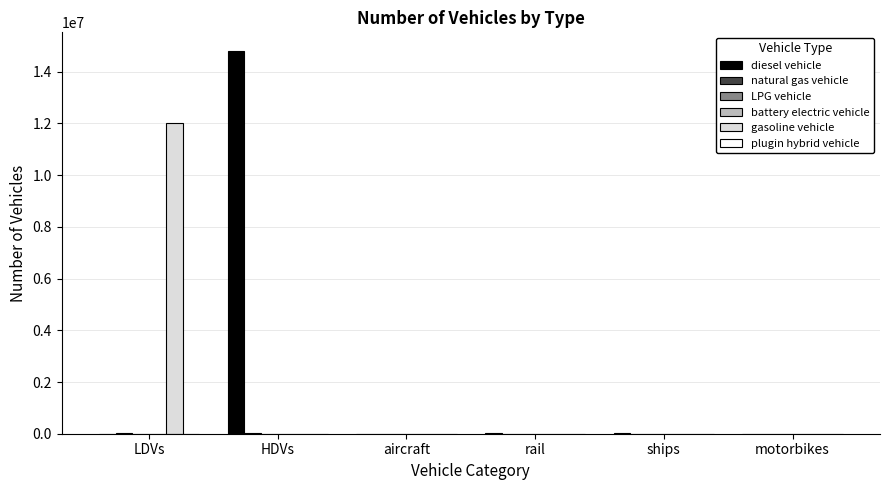

The diesel vehicle series shows 0.0 at motorbikes. True or false?

True